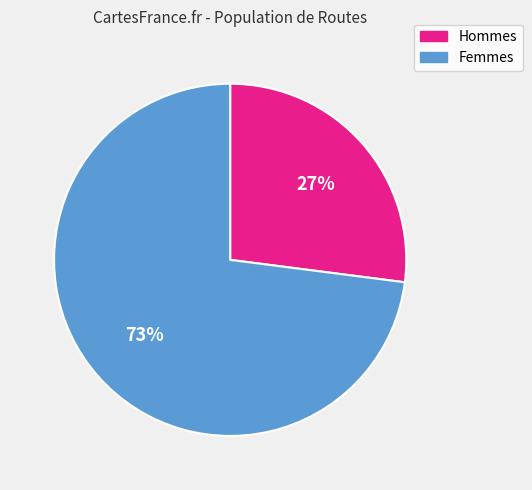

To the nearest percent, what is the difference between the largest and smallest slice percentages?

46%